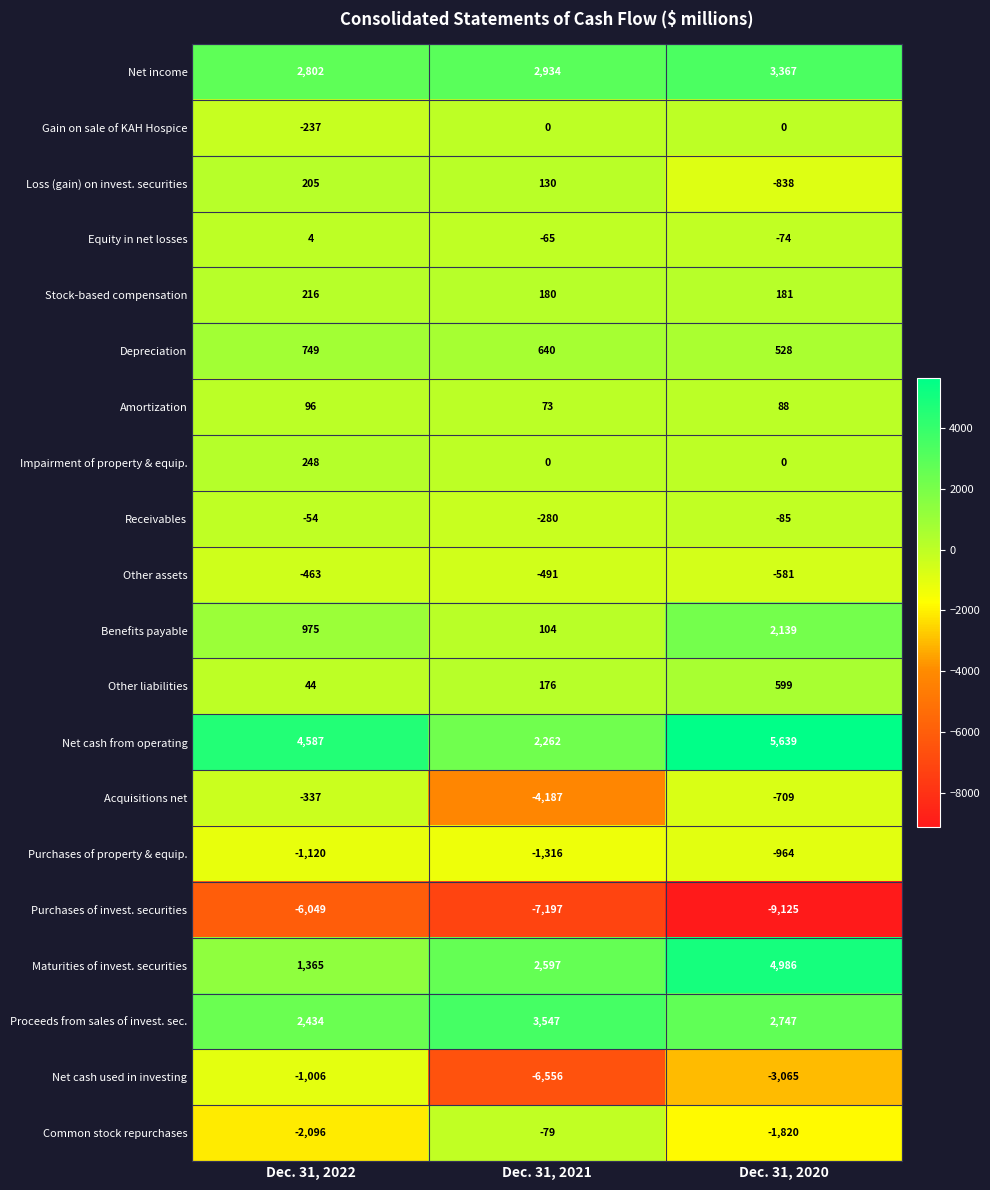

Is the value of Net cash from operating at Dec. 31, 2020 greater than the value of Purchases of invest. securities at Dec. 31, 2022?

Yes